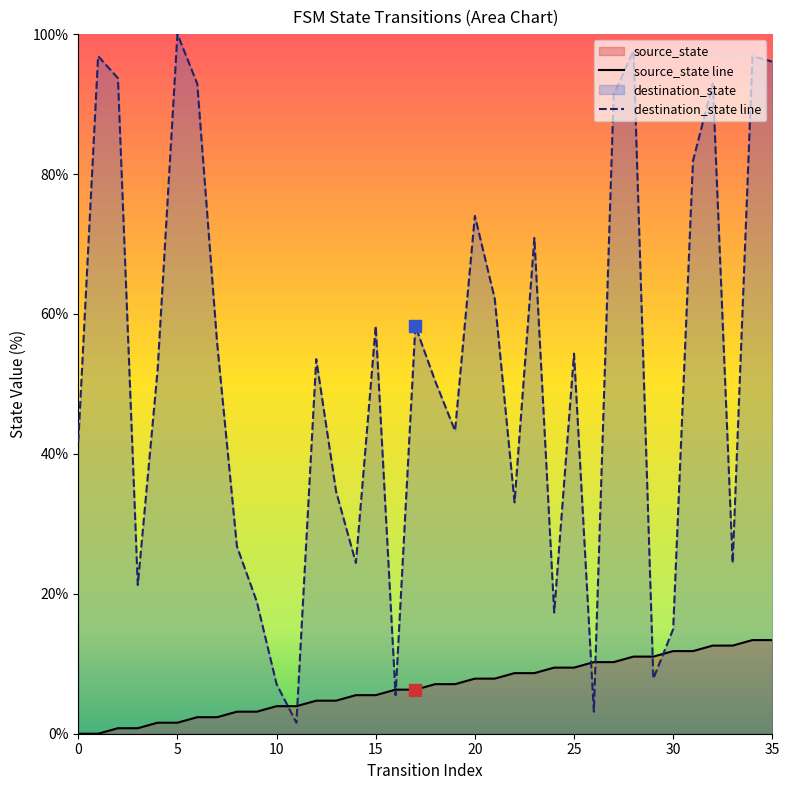

What is the total value across all series at 22?

41.7